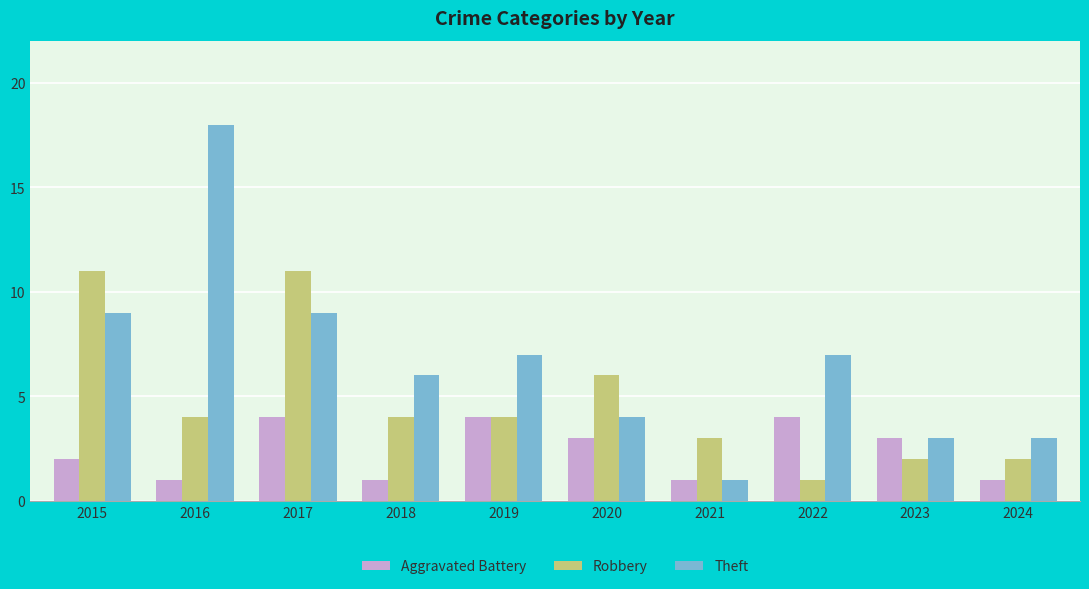

What is the value of the Theft bar at the 7th from the left?

1